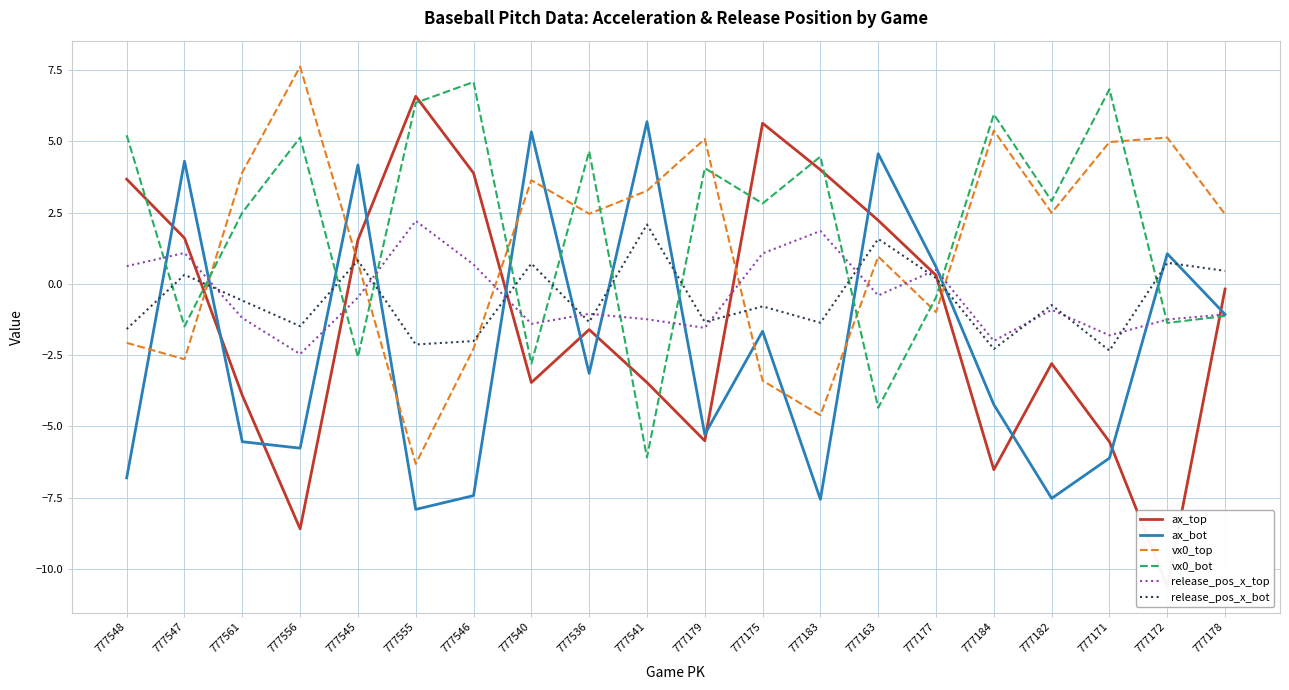

What is the sum of all vx0_bot values?

37.7